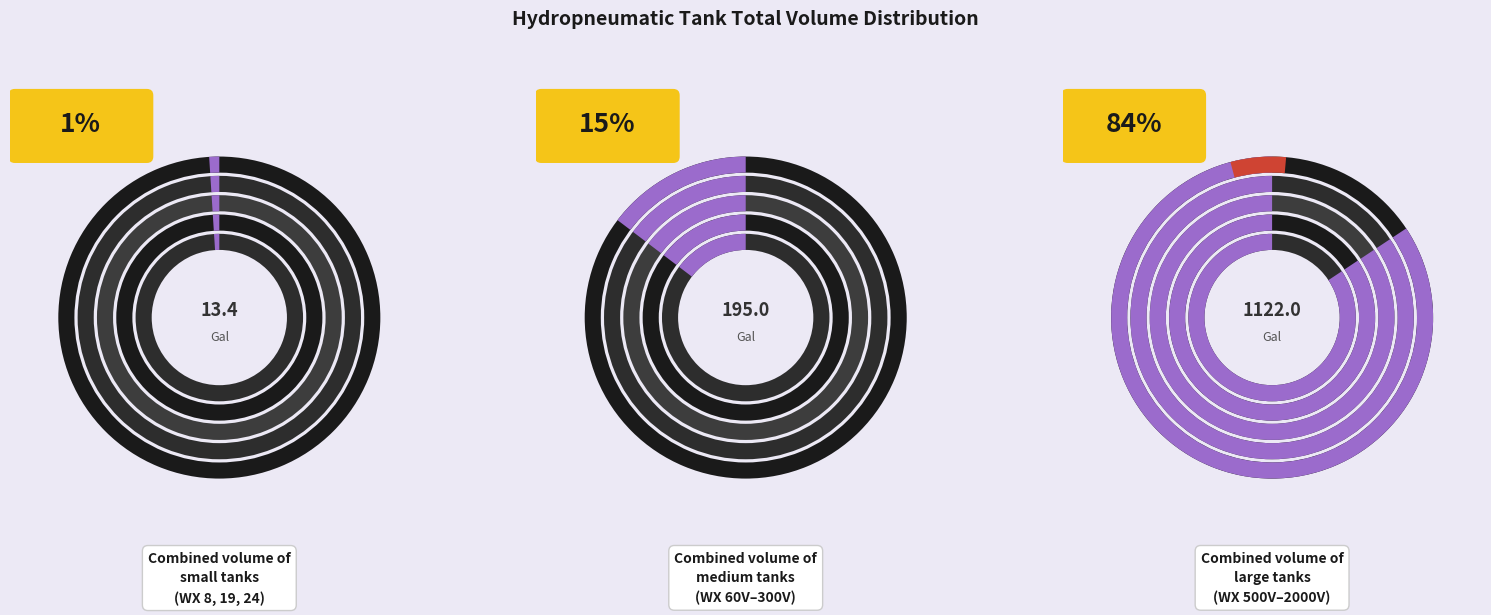

To the nearest percent, what is the difference between the WX 200V and WX 19 slice percentages?

4%